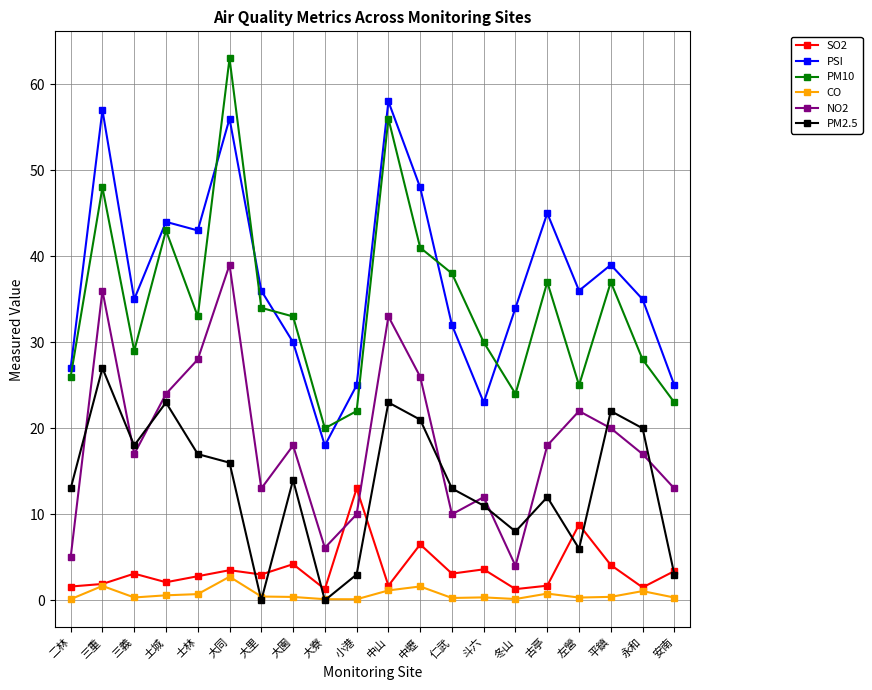

Is the value of PM10 at 安南 greater than the value of NO2 at 平鎮?

Yes